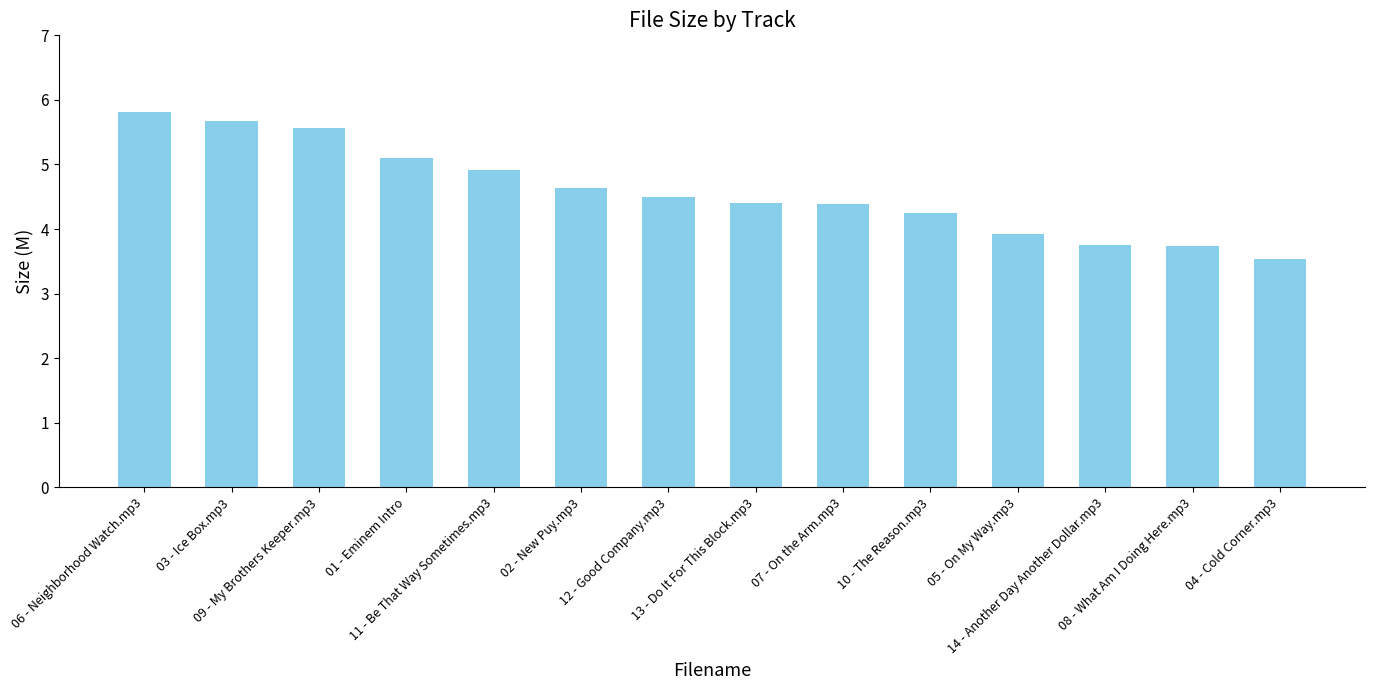

At which category does the chart reach its peak across all series?

06 - Neighborhood Watch.mp3